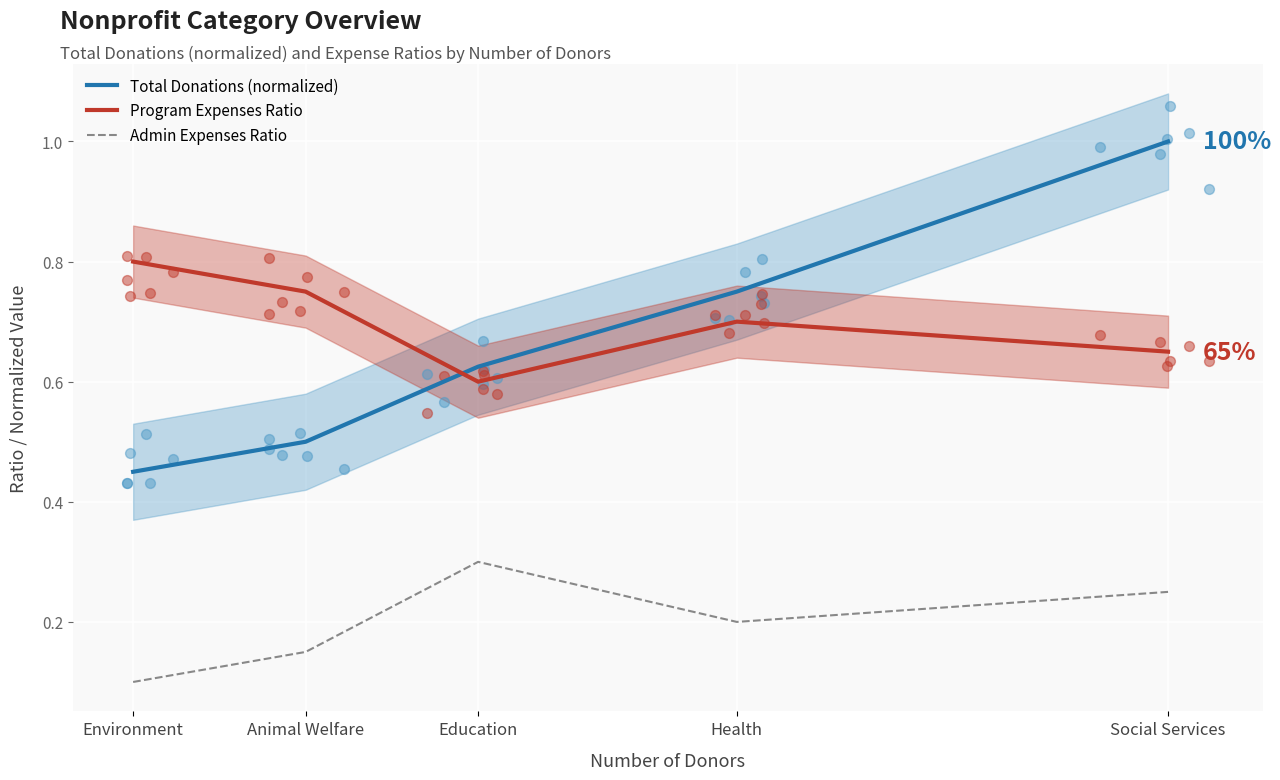

At which category is the sum across all series the highest?

Social Services